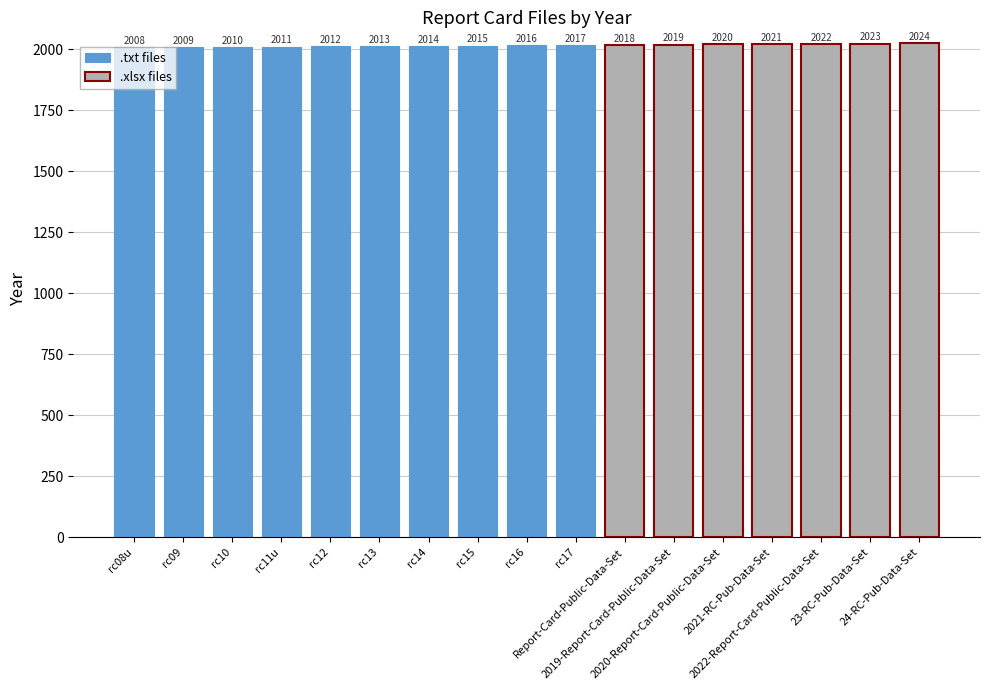

List the labels in order of value, smallest first.

rc08u, rc09, rc10, rc11u, rc12, rc13, rc14, rc15, rc16, rc17, Report-Card-Public-Data-Set, 2019-Report-Card-Public-Data-Set, 2020-Report-Card-Public-Data-Set, 2021-RC-Pub-Data-Set, 2022-Report-Card-Public-Data-Set, 23-RC-Pub-Data-Set, 24-RC-Pub-Data-Set